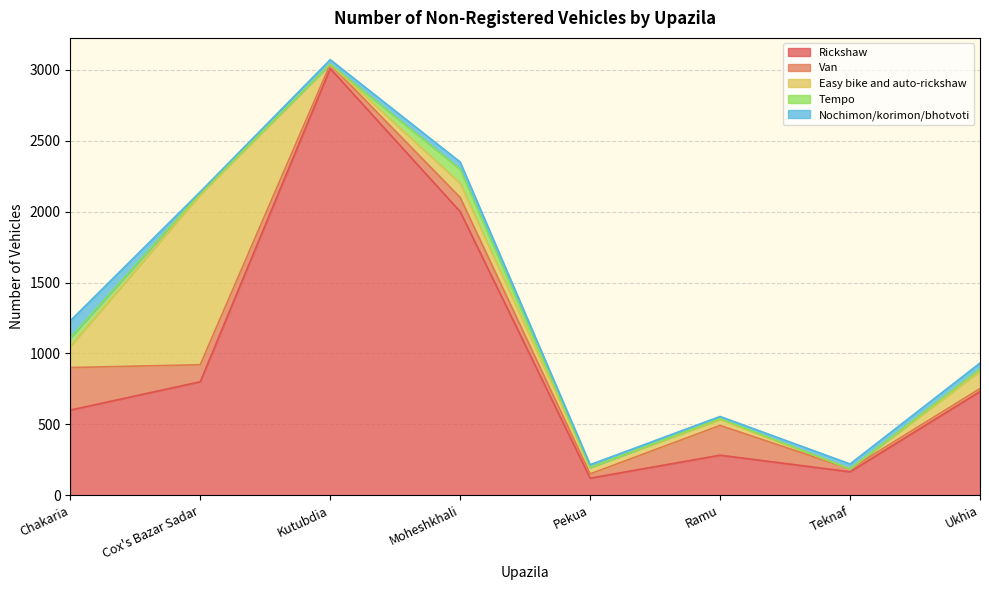

What is the difference between the maximum and minimum values in the Nochimon/korimon/bhotvoti series?

110